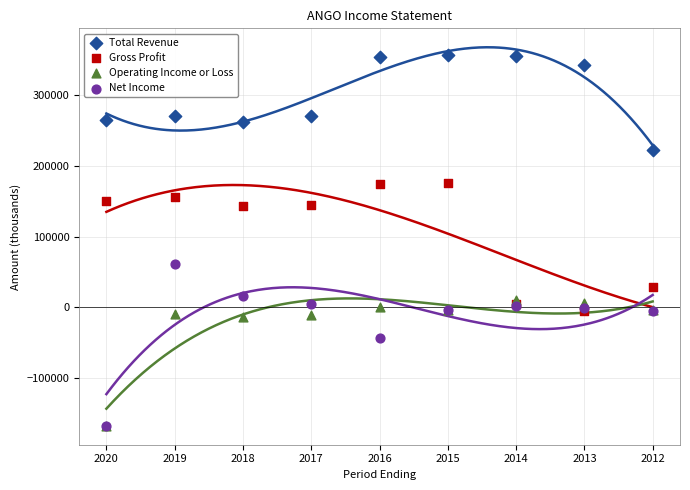

Which series has the largest Y range (max minus min)?

Net Income